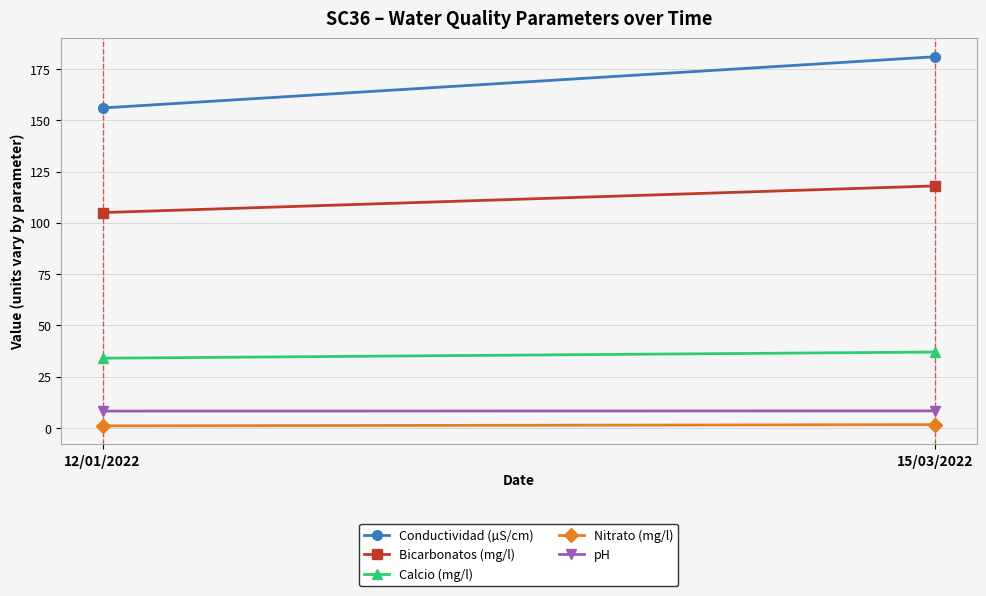

The value of Bicarbonatos (mg/l) at 12/01/2022 is 105.0. True or false?

True